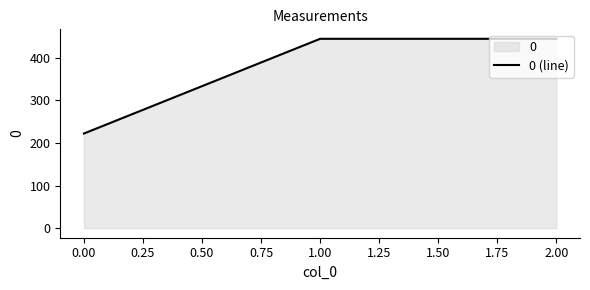

What is the average value?

370.4